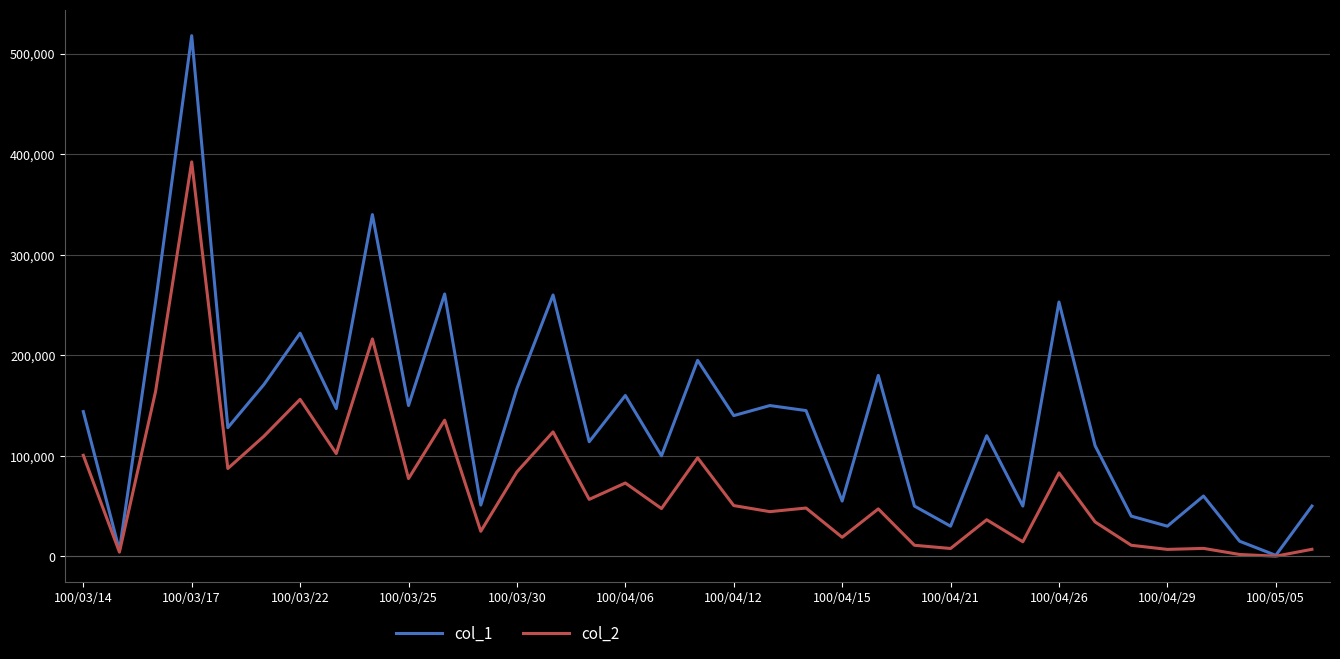

What is the highest value of the col_1 series?

518000